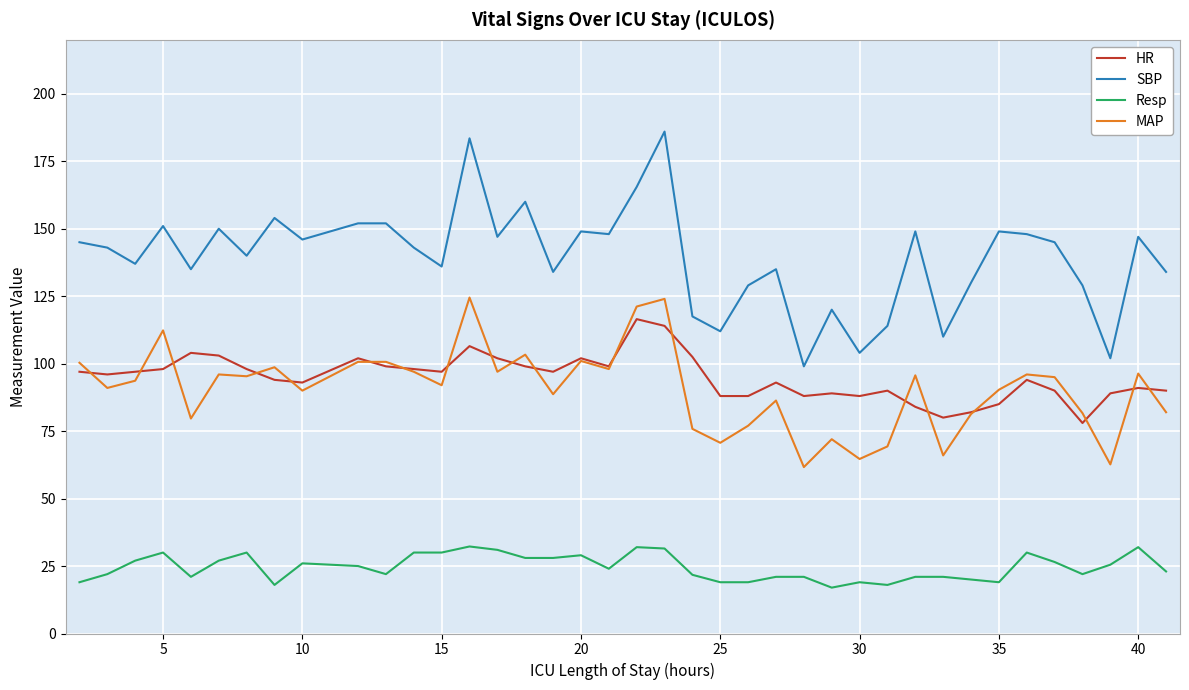

Which series has the largest total across all categories?

SBP